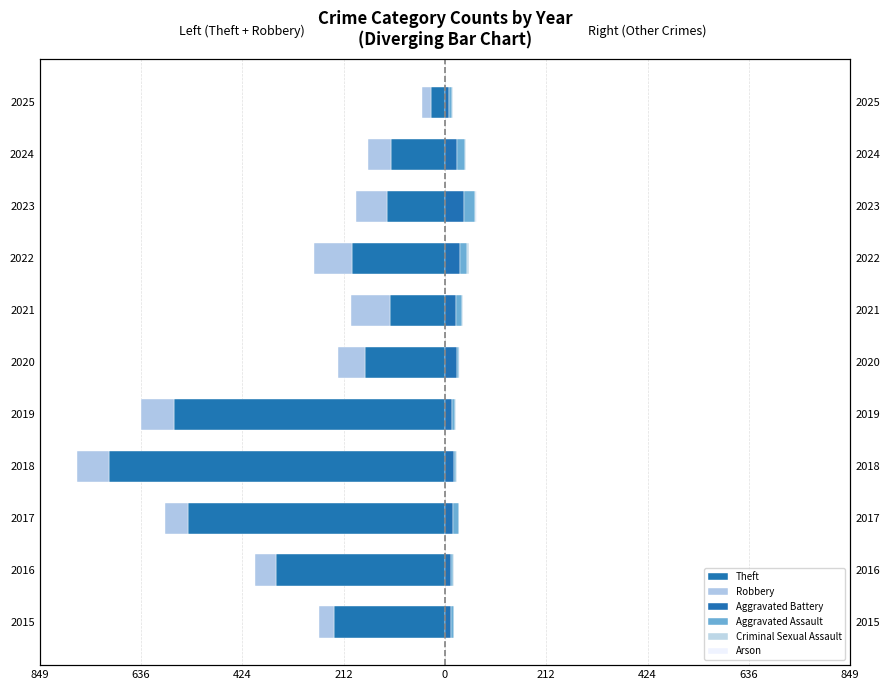

How many distinct data groups are displayed?

6